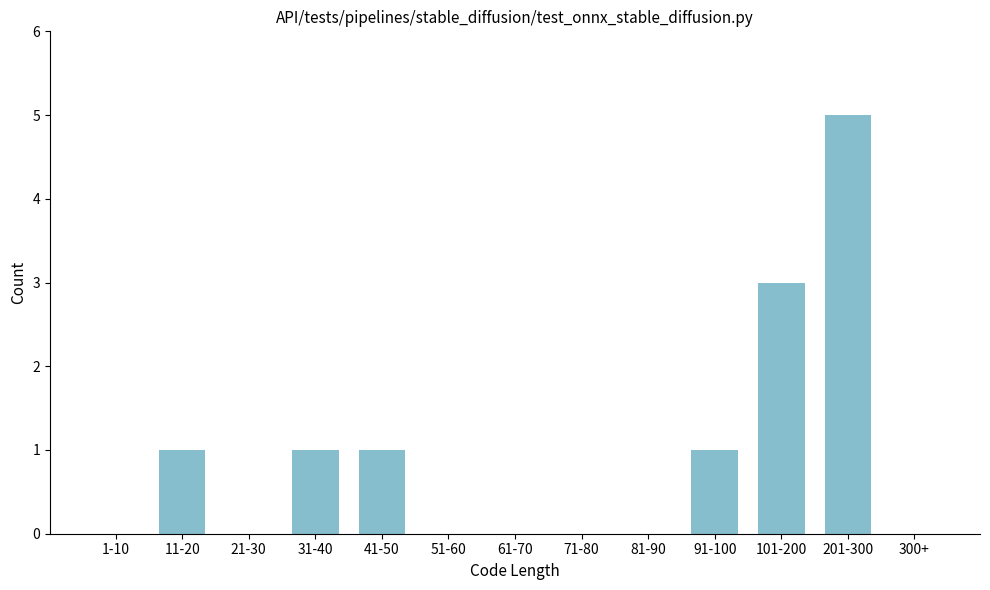

Reading left to right, extract all data points from this chart.

1-10=0	11-20=1	21-30=0	31-40=1	41-50=1	51-60=0	61-70=0	71-80=0	81-90=0	91-100=1	101-200=3	201-300=5	300+=0